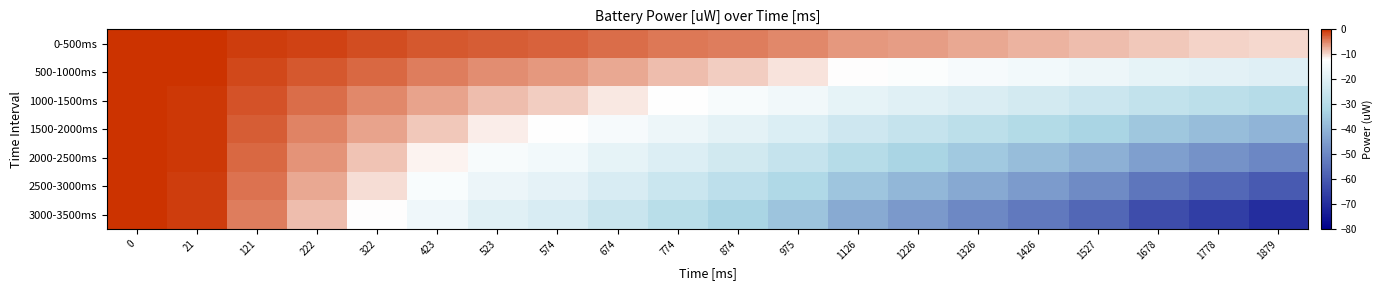

Which series has the widest spread of values?

3000-3500ms